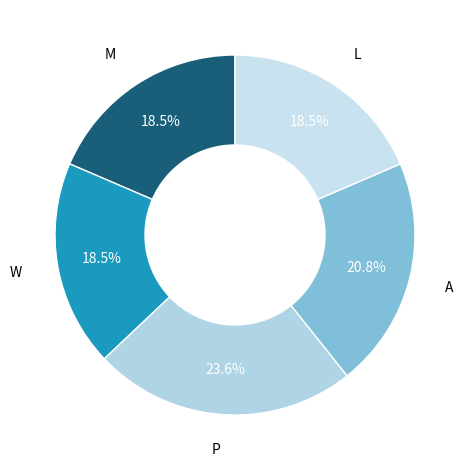

Approximately how many times larger is the value at M compared to L?

1.0